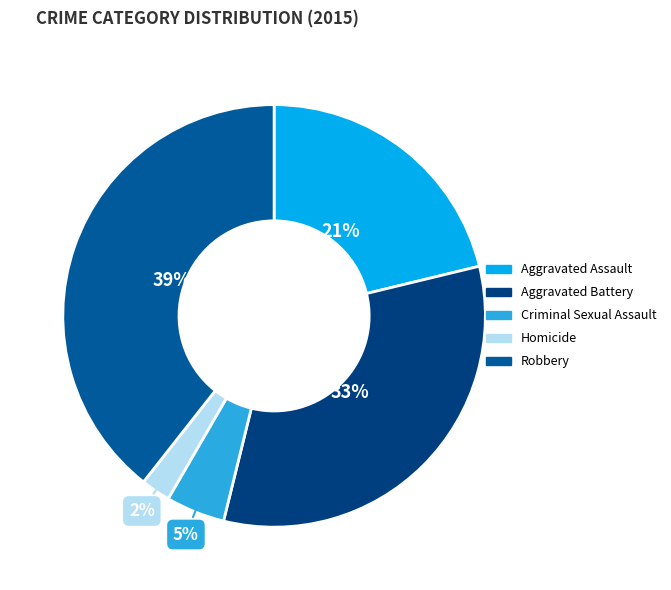

Is it true that Robbery is 28% of the pie?

False